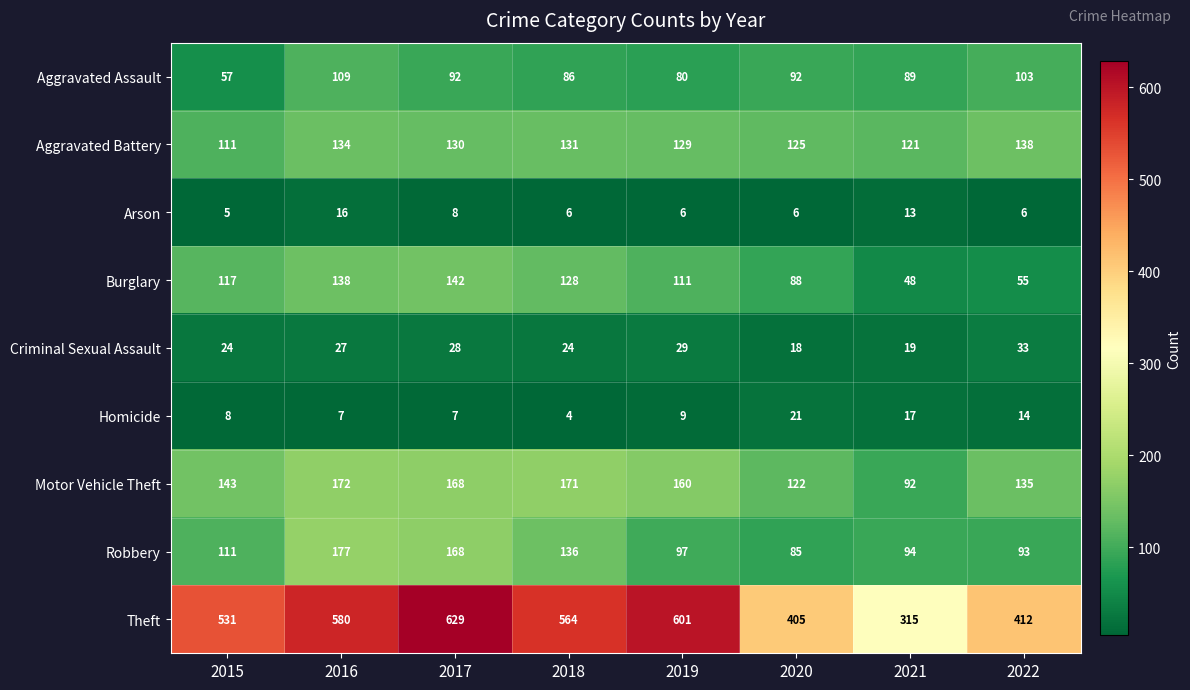

What is the maximum value shown in the chart?

629